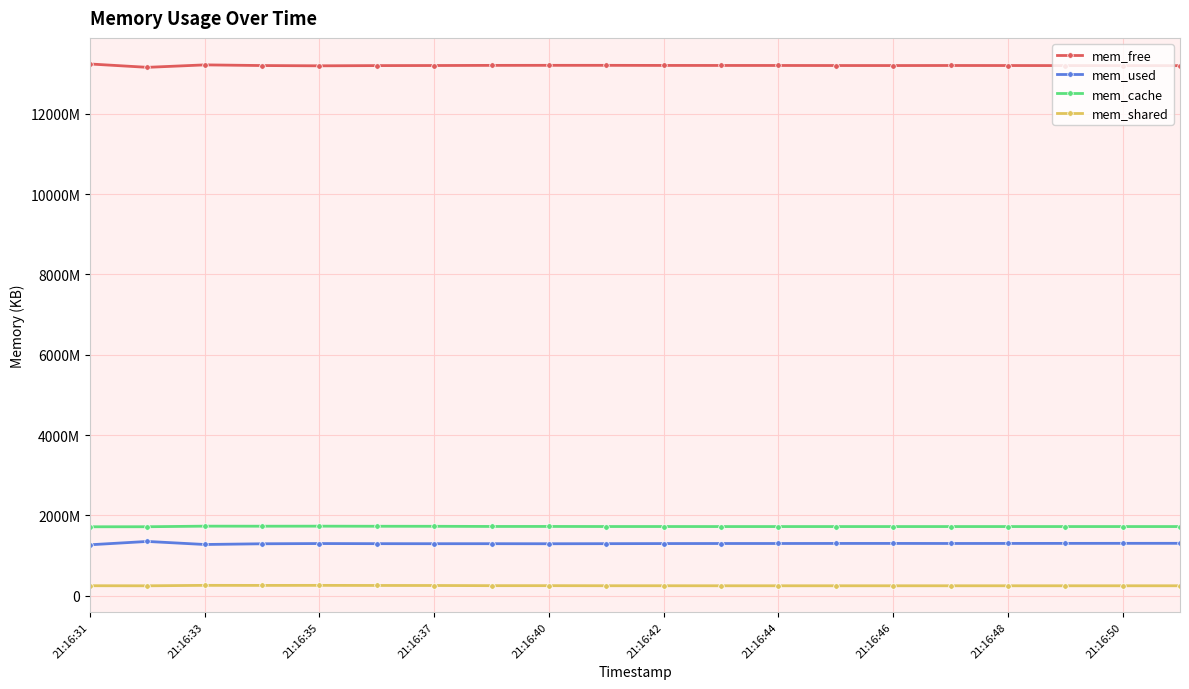

At which label does mem_shared first exceed 249220?

21:16:31